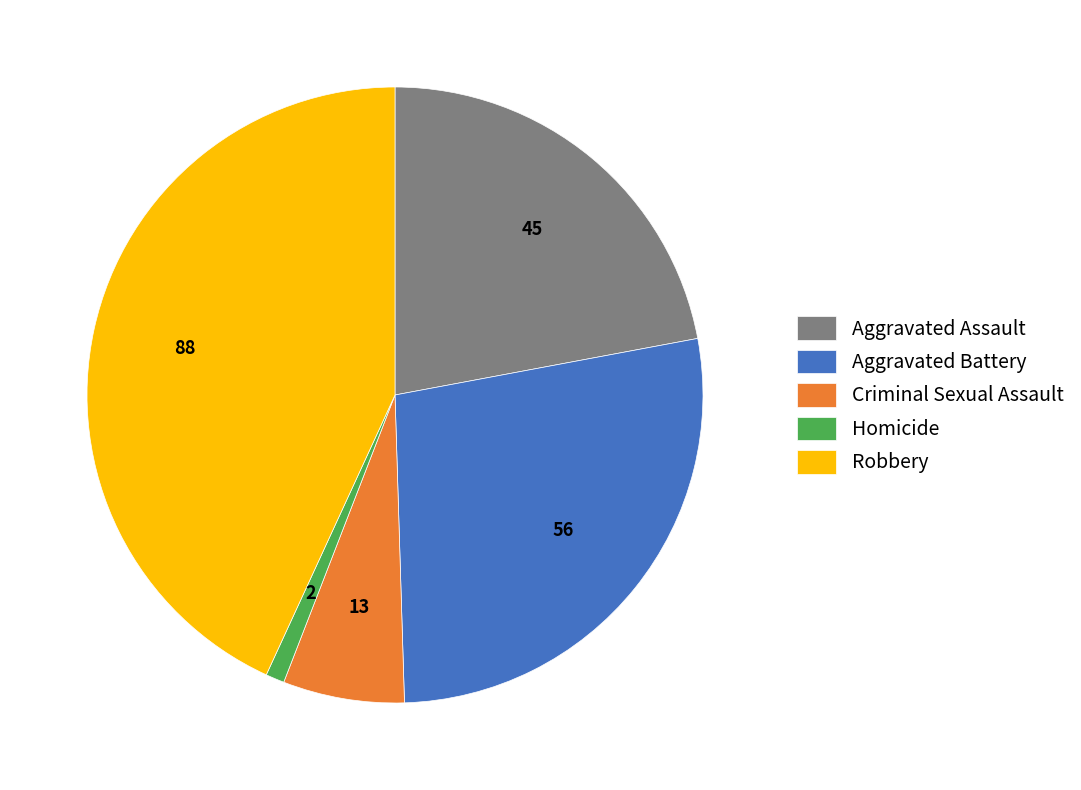

Is there any slice that represents more than half of the pie?

No